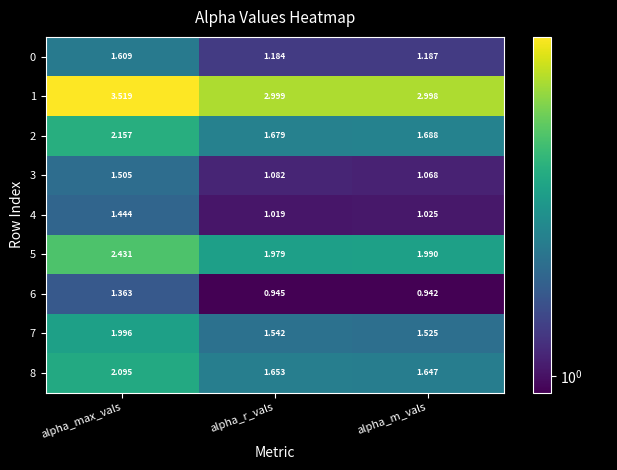

At which label is 4 closest to 1?

alpha_r_vals